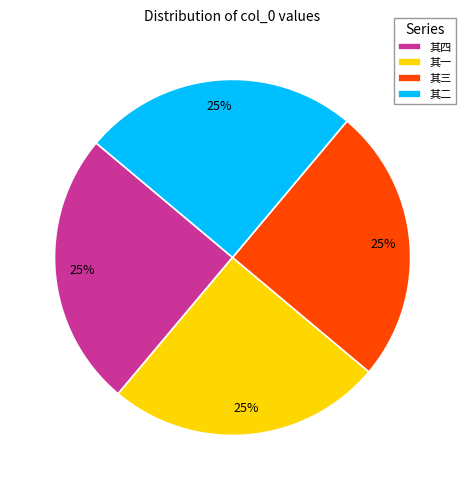

To the nearest percent, what percentage of the pie is 其三?

25%